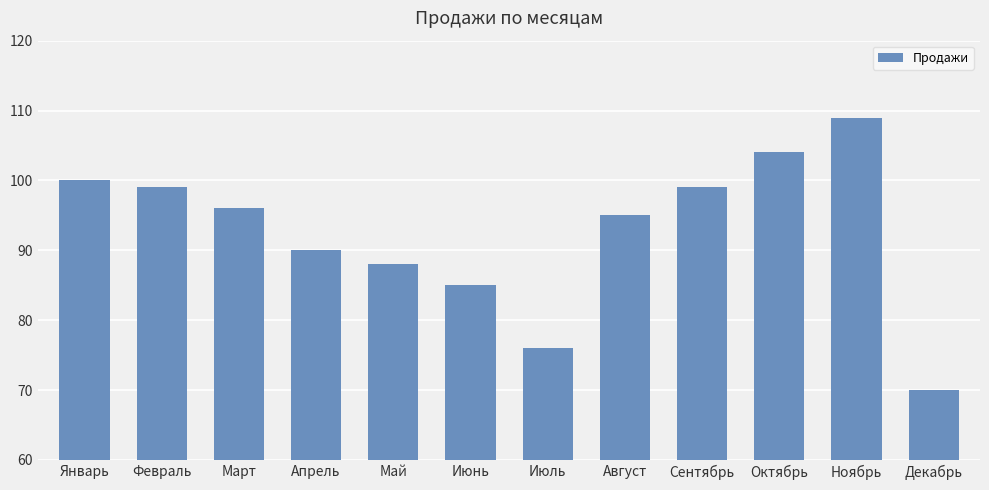

What is the difference between the maximum and second lowest values?

33